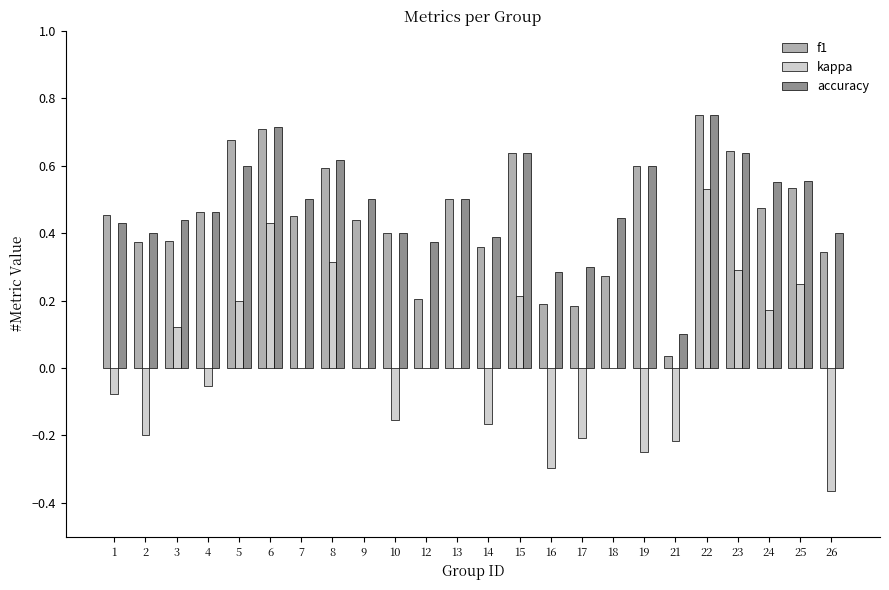

Are the bars grouped side by side (vs. stacked)?

Yes